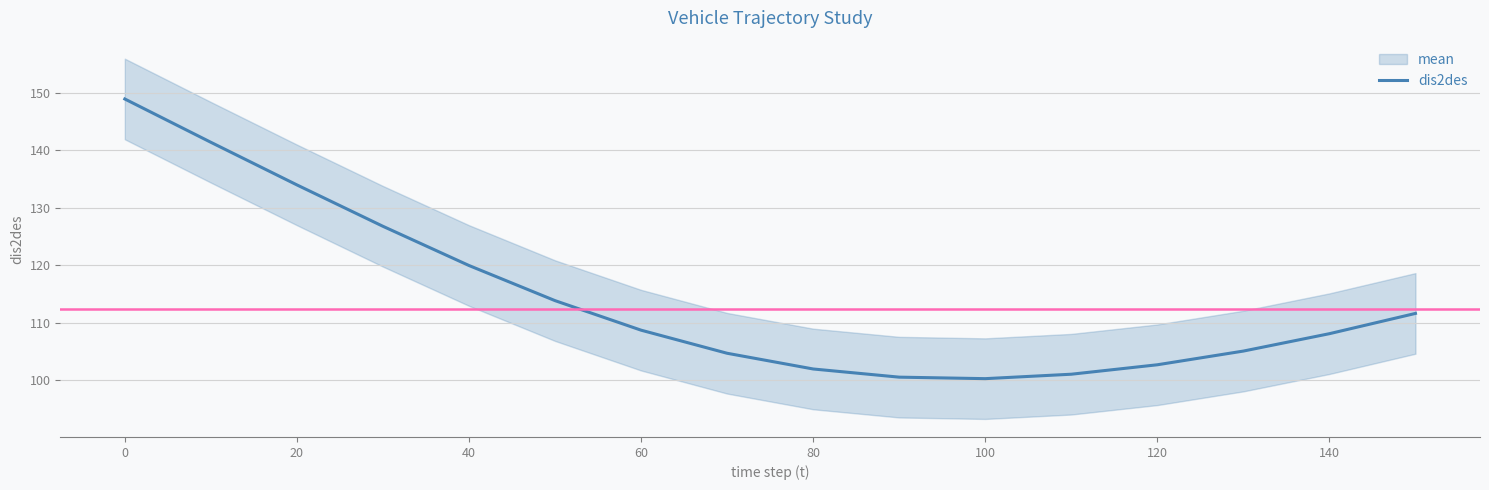

True or false: dis2des has a value of 186.7 at 20.

False